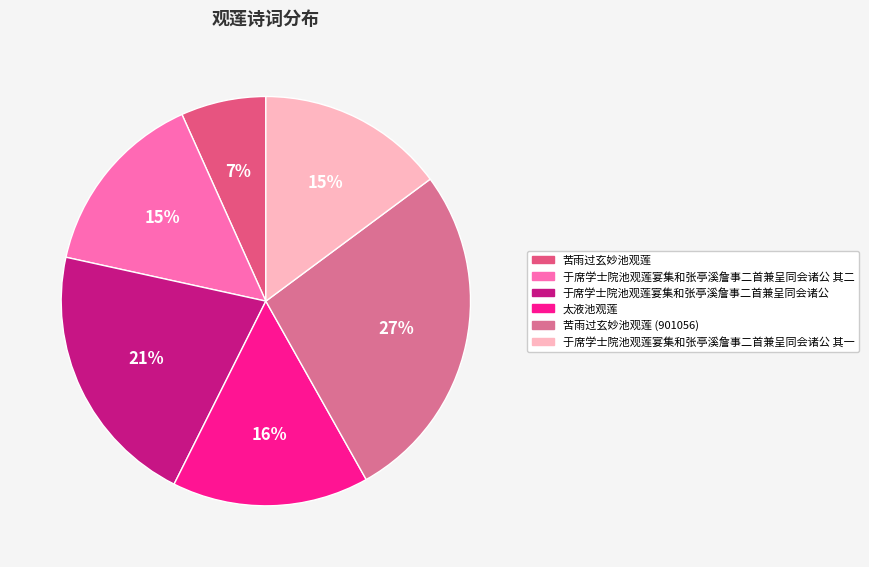

Approximately how many times larger is the value at 于席学士院池观莲宴集和张亭溪詹事二首兼呈同会诸公 其一 compared to 苦雨过玄妙池观莲?

2.2